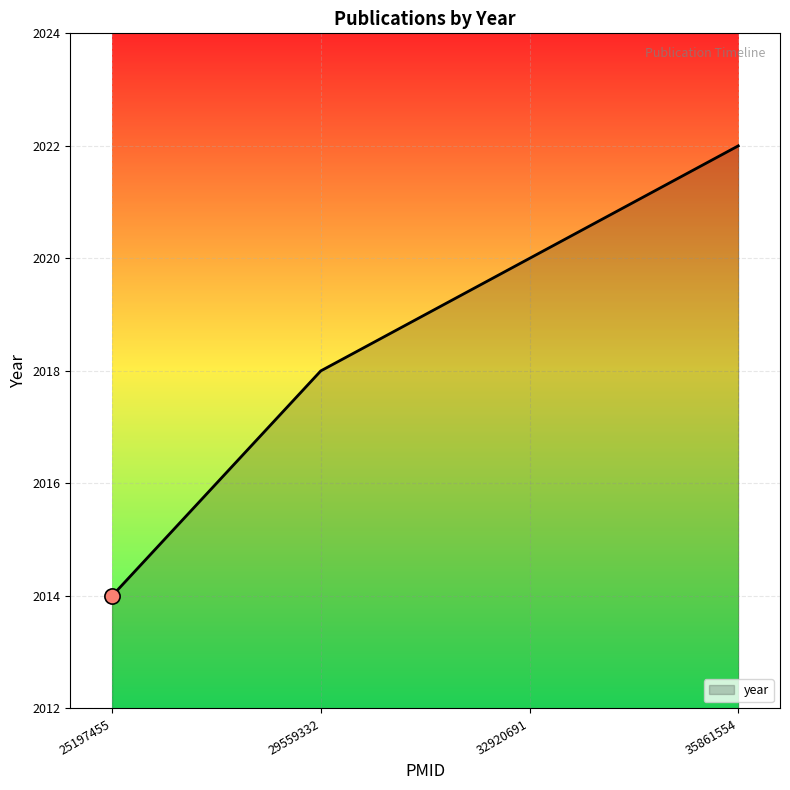

Approximately how many times larger is the value at 35861554 compared to 32920691?

1.0